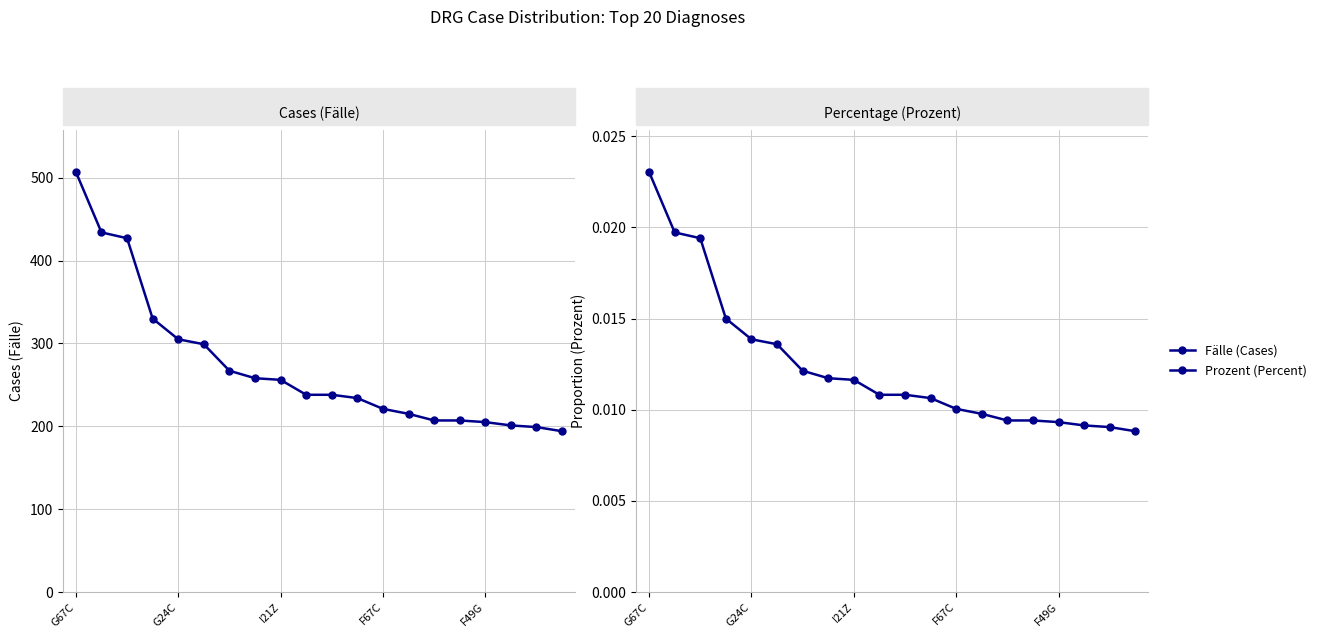

List the series in order of their peak value, lowest first.

Prozent (Percent), Fälle (Cases)